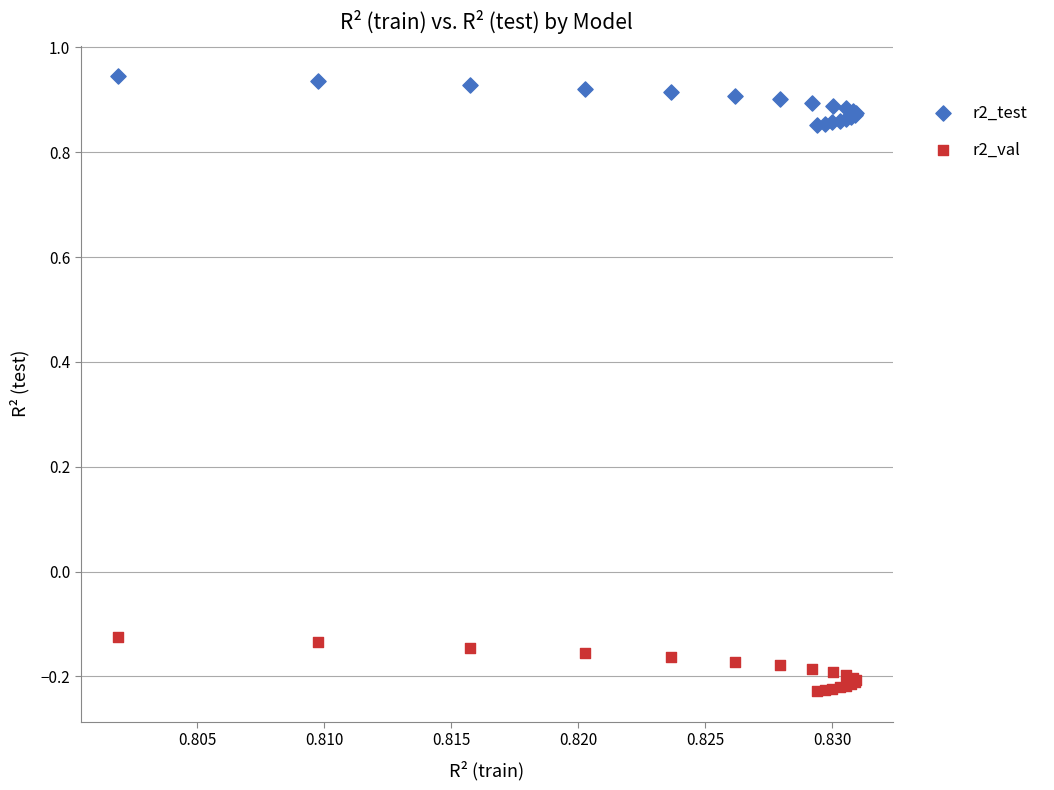

Which series has the largest Y range (max minus min)?

r2_val